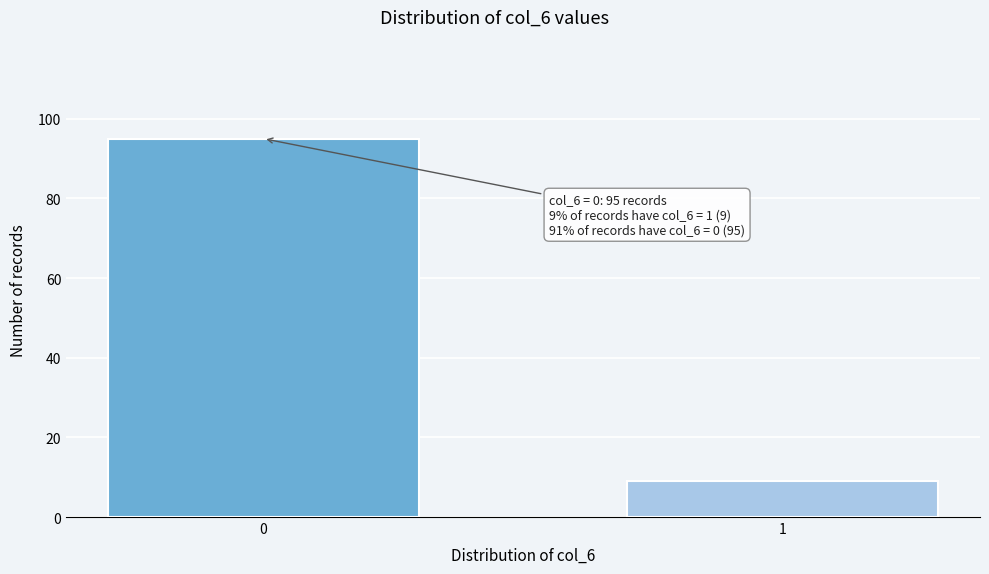

Reading left to right, transcribe all the data shown in this chart.

0=95	1=9